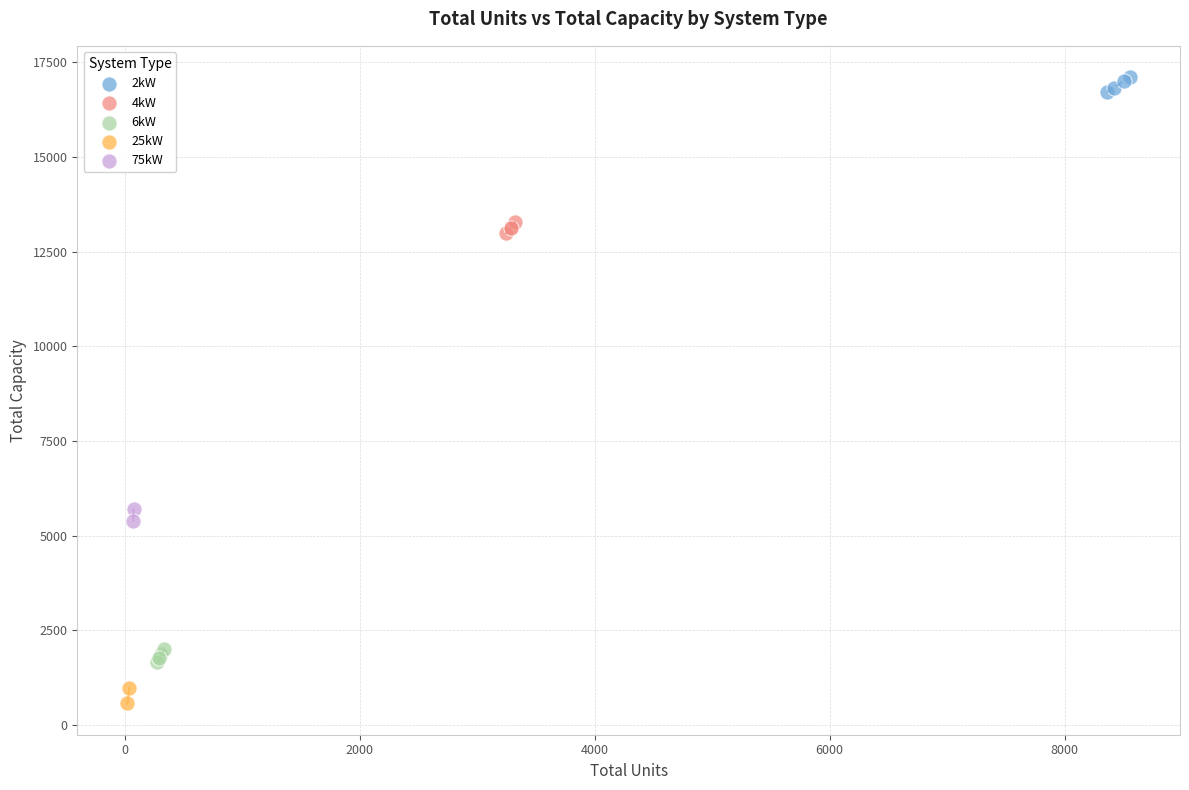

Which series contains the lowest Y value?

25kW